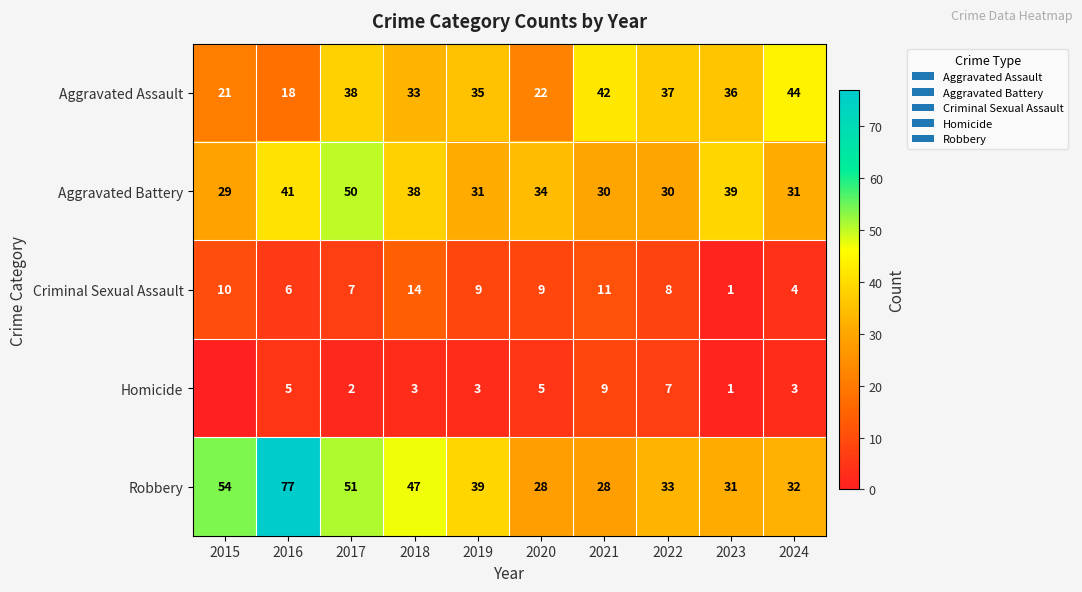

At 2020, list the series in order from smallest to largest.

Homicide, Criminal Sexual Assault, Aggravated Assault, Robbery, Aggravated Battery